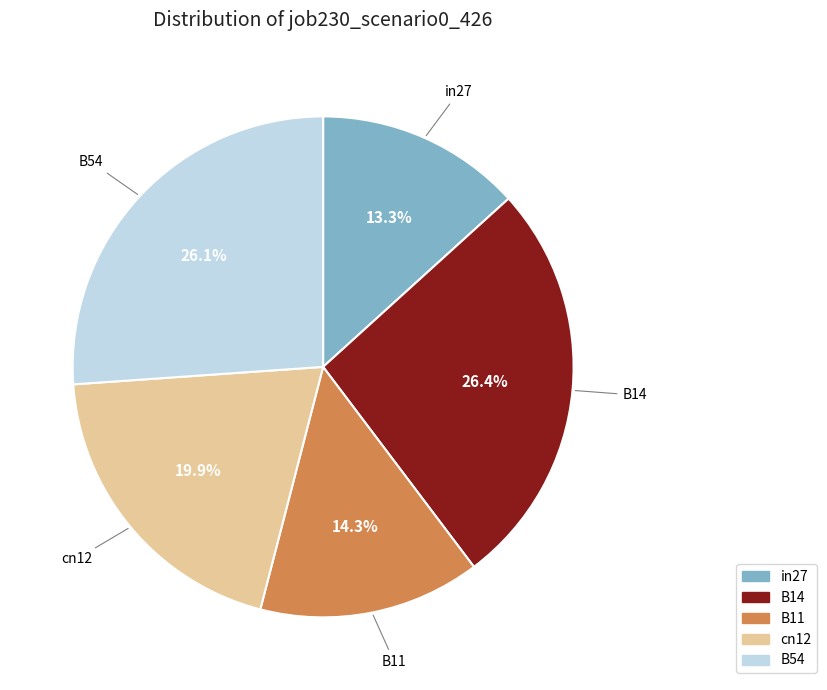

How many segments does this pie chart have?

5